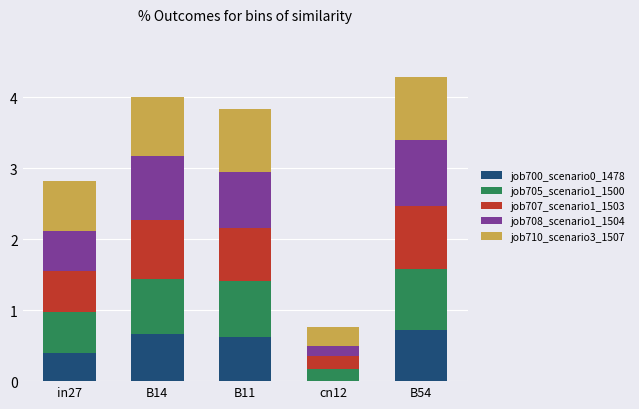

Reading left to right, transcribe the values for job700_scenario0_1478.

in27=0.4	B14=0.7	B11=0.6	cn12=0.0	B54=0.7